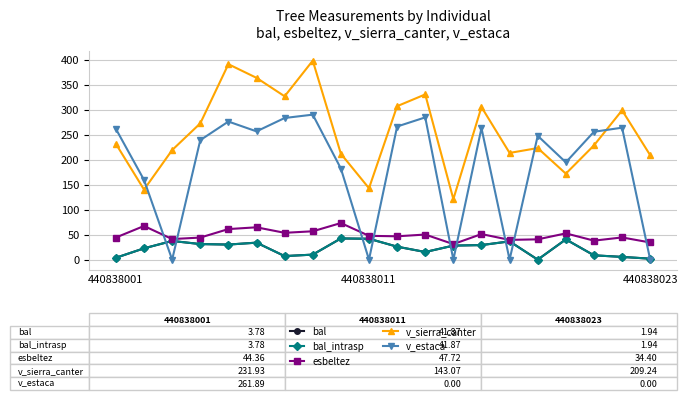

Does the chart have visible grid lines?

Yes